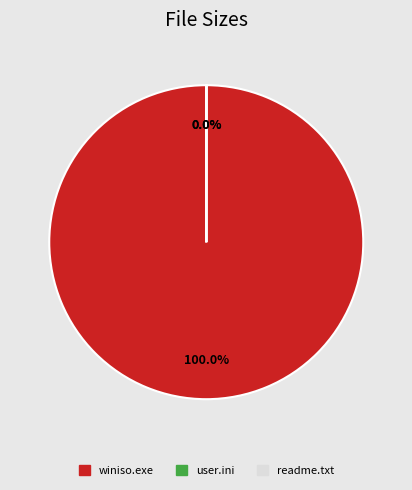

The user.ini slice represents 46% of the pie. True or false?

False